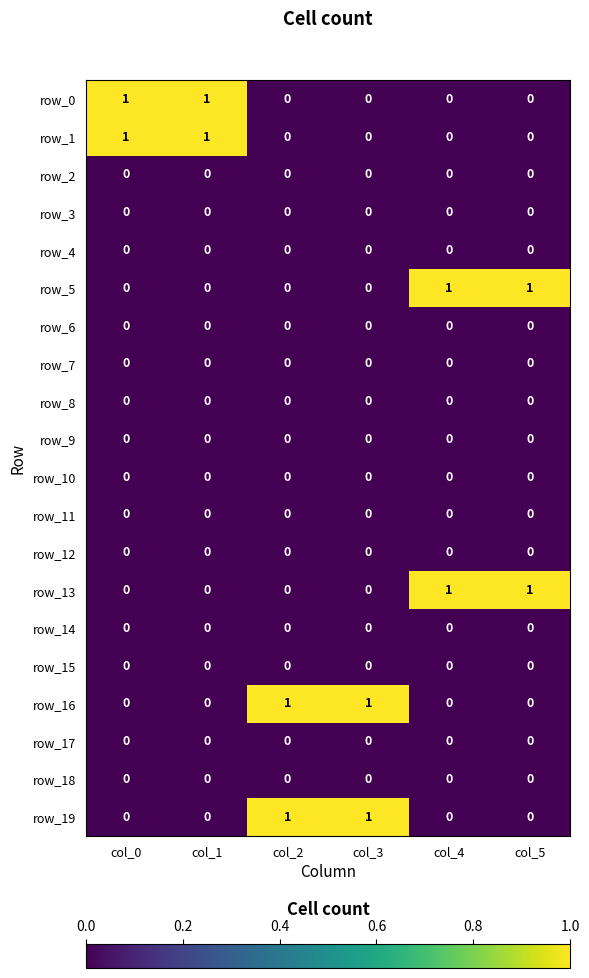

What is the total value across all series at col_5?

2